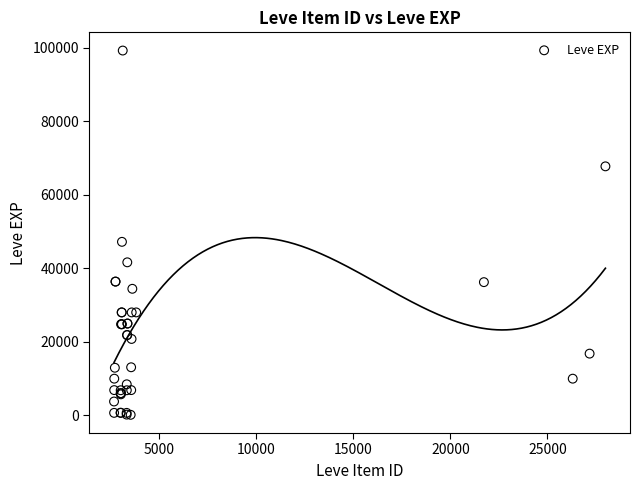

What Y value in the scatter plot is closest to 49690?

47200